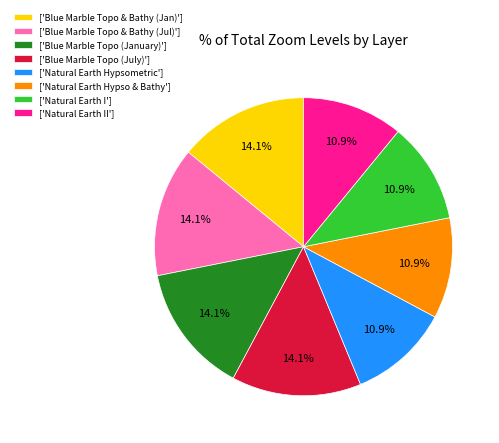

Count the number of slices in the pie.

8